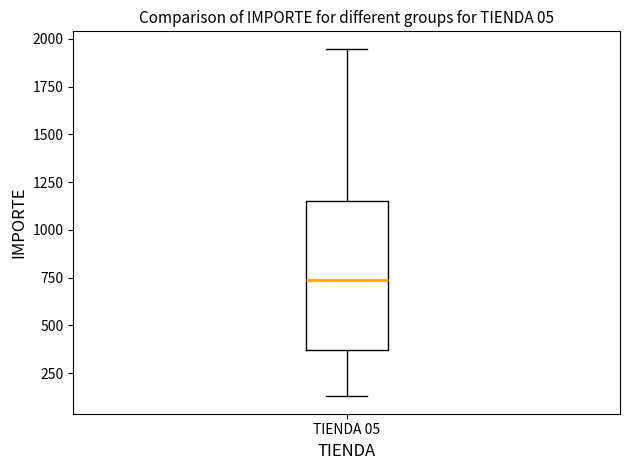

Read this box plot against the y-axis: the position of the median line, the range covered by the box, and the ends of both whiskers. The values are not printed on the chart, so give them approximately, as read against the axis.

median 750, box 350 to 1150, whiskers 150 to 1950